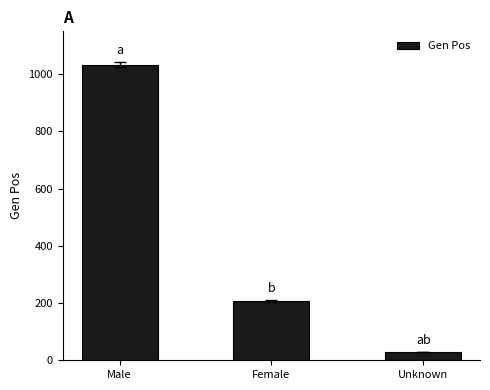

At which category does the chart reach its minimum across all series?

Unknown